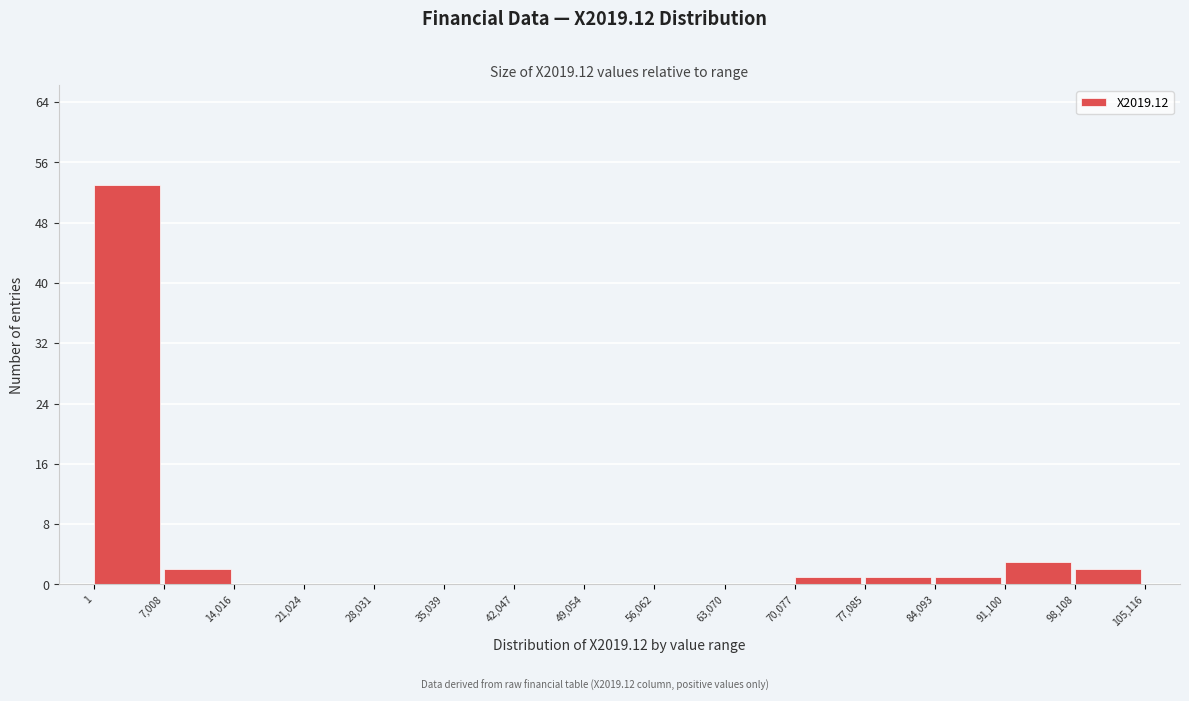

Reading left to right, transcribe this chart: for each bar, give the range it covers on the x-axis and its height. The values are not printed on the chart, so give them approximately, as read against the axis.

1 to 7,008: 53
7,008 to 14,016: 2
14,016 to 21,024: 0
21,024 to 28,031: 0
28,031 to 35,039: 0
35,039 to 42,047: 0
42,047 to 49,054: 0
49,054 to 56,062: 0
56,062 to 63,070: 0
63,070 to 70,077: 0
70,077 to 77,085: 1
77,085 to 84,093: 1
84,093 to 91,100: 1
91,100 to 98,108: 3
98,108 to 105,116: 2